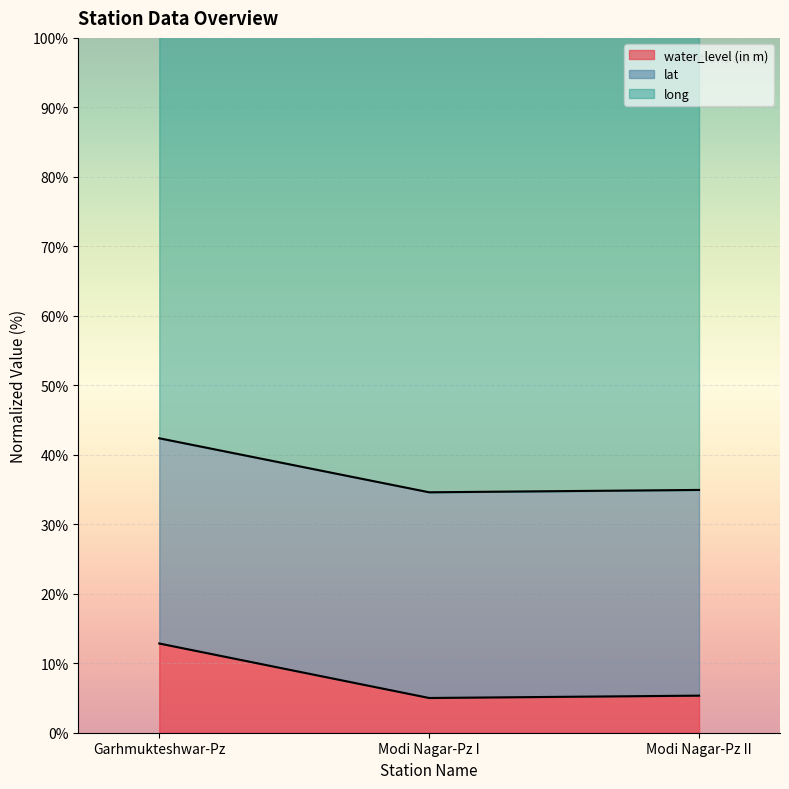

What are all the series names shown in the legend?

water_level (in m), lat, long